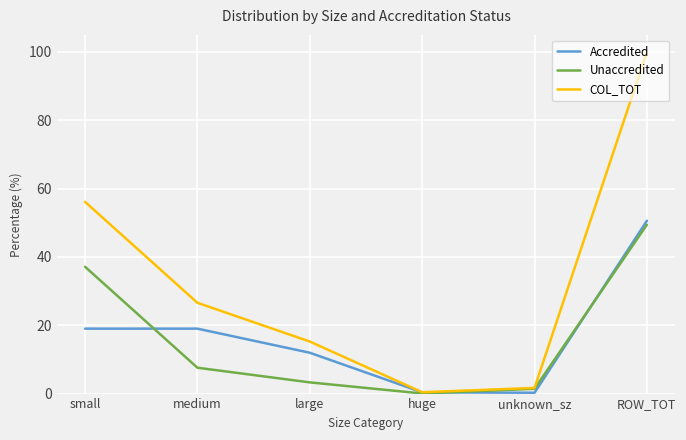

What is the total value across all series at huge?

0.8